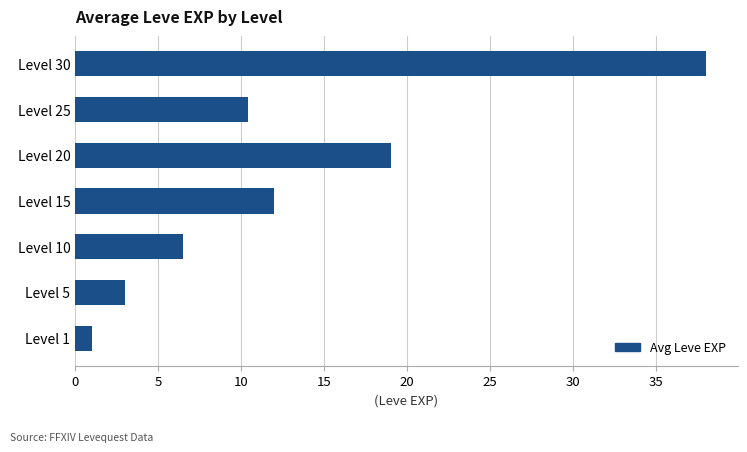

What is the approximate value at Level 15?

12.0